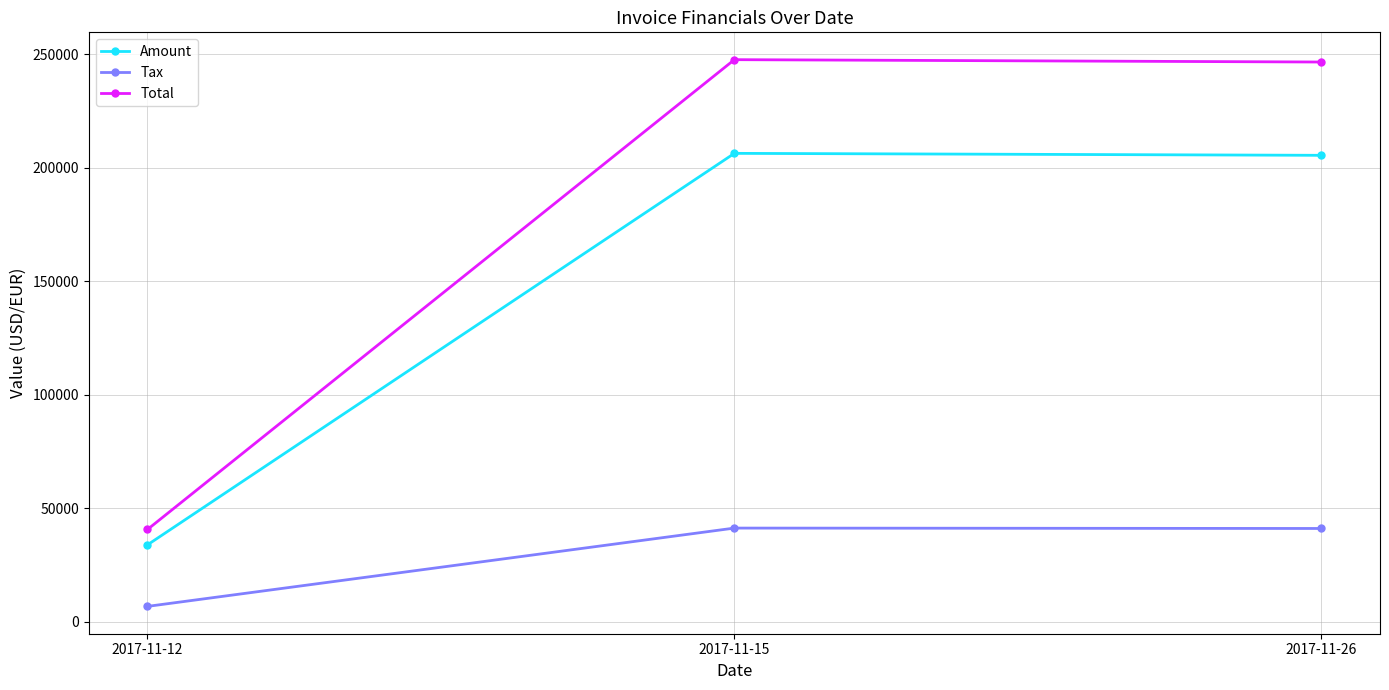

At 2017-11-26, list the series in order from smallest to largest.

Tax, Amount, Total